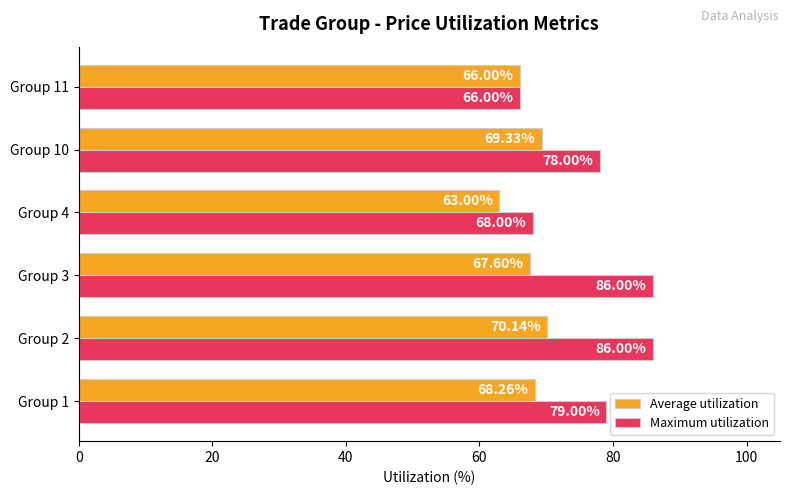

What is the spread (max minus min) of values at Group 1?

10.7